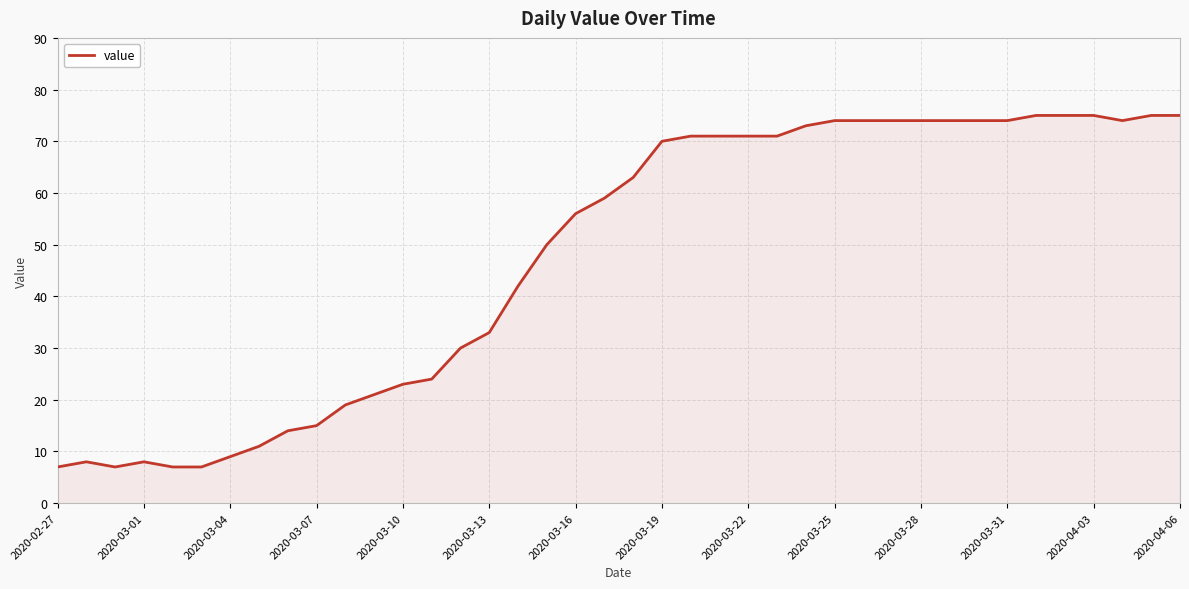

What is the maximum value shown in the chart?

75